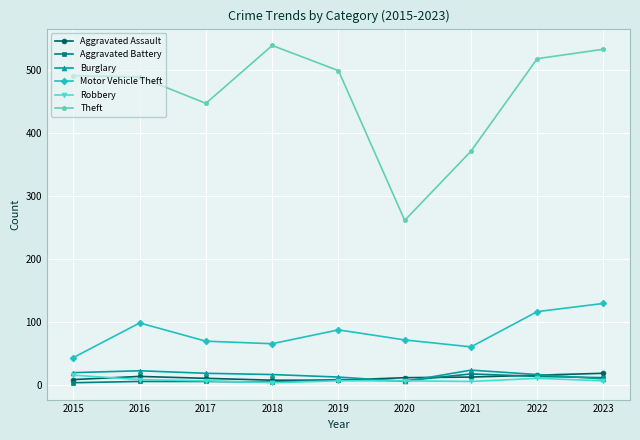

How many lines are shown in the chart?

6